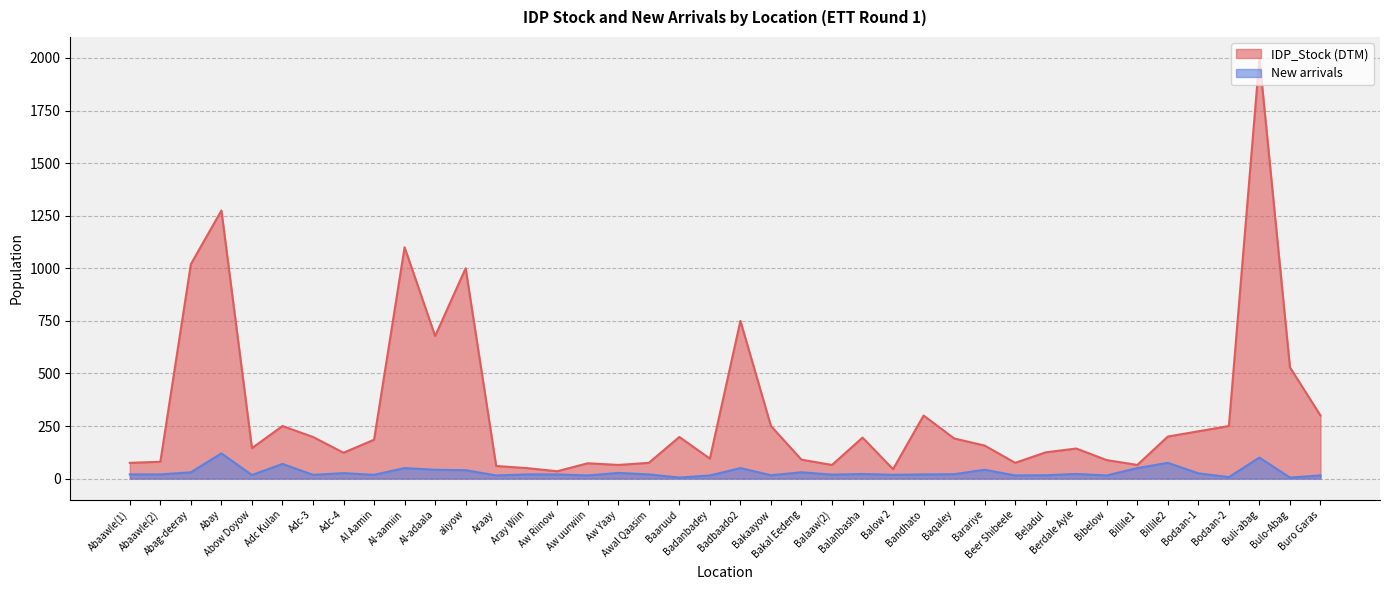

Reading left to right, list all the values displayed in this chart.

IDP_Stock (DTM): Abaawle(1)=75	Abaawle(2)=80	Abag-deeray=1020	Abay=1275	Abow Doyow=145	Adc Kulan=250	Adc-3=198	Adc-4=123	Al Aamin=185	Al-aamiin=1100	Al-adaala=678	aliyow=1000	Araay=60	Aray Wiin=50	Aw Riinow=35	Aw uurwiin=73	Aw Yaay=65	Awal Qaasim=75	Baaruud=198	Badanbadey=95	Badbaado2=750	Bakaayow=250	Bakal Eedeng=90	Balaaw(2)=65	Balanbasha=195	Balow 2=45	Bandhato=300	Baqaley=191	Barariye=157	Beer Shibeele=75	Beladul=125	Berdale Ayle=143	Bibelow=88	Billile1=65	Billile2=200	Bodaan-1=225	Bodaan-2=250	Buli-abag=2000	Bulo-Abag=529	Buro Garas=300
New arrivals: Abaawle(1)=20	Abaawle(2)=20	Abag-deeray=30	Abay=120	Abow Doyow=17	Adc Kulan=70	Adc-3=18	Adc-4=26	Al Aamin=18	Al-aamiin=50	Al-adaala=42	aliyow=40	Araay=15	Aray Wiin=20	Aw Riinow=20	Aw uurwiin=15	Aw Yaay=27	Awal Qaasim=20	Baaruud=5	Badanbadey=15	Badbaado2=50	Bakaayow=16	Bakal Eedeng=30	Balaaw(2)=19	Balanbasha=22	Balow 2=18	Bandhato=20	Baqaley=21	Barariye=42	Beer Shibeele=15	Beladul=16	Berdale Ayle=22	Bibelow=15	Billile1=50	Billile2=75	Bodaan-1=25	Bodaan-2=7	Buli-abag=100	Bulo-Abag=5	Buro Garas=15